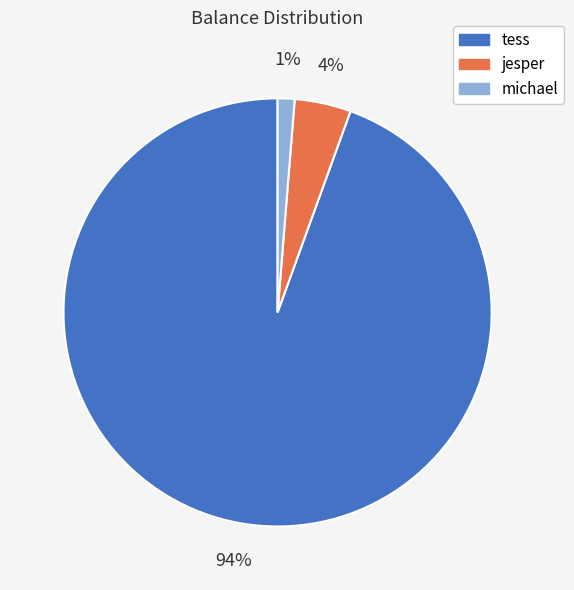

Rank the categories by value from lowest to highest.

michael, jesper, tess